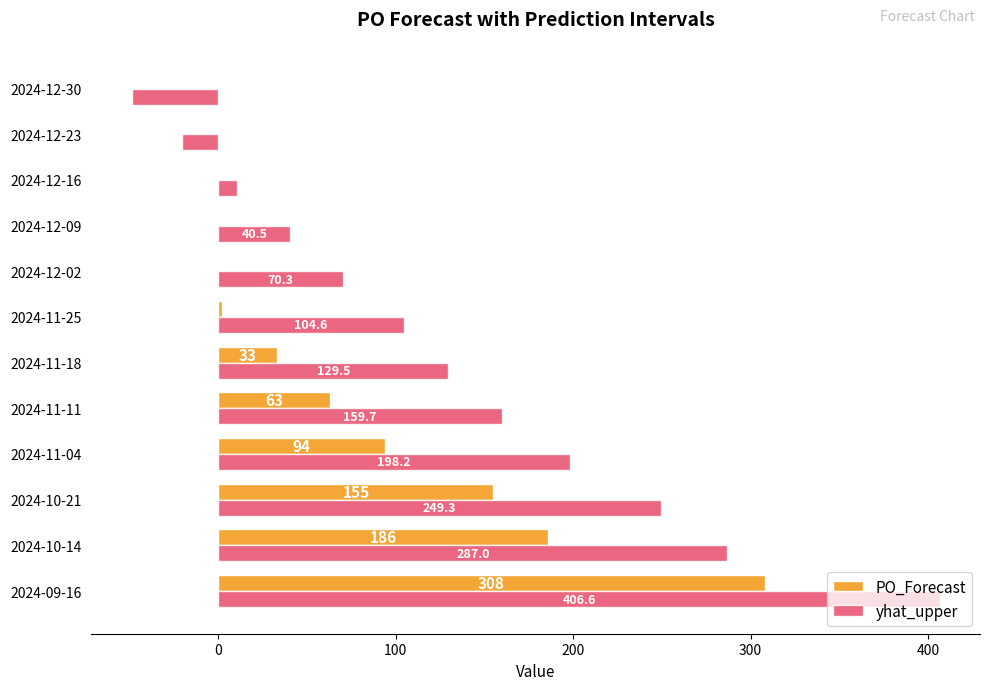

How many values in yhat_upper are above zero?

10